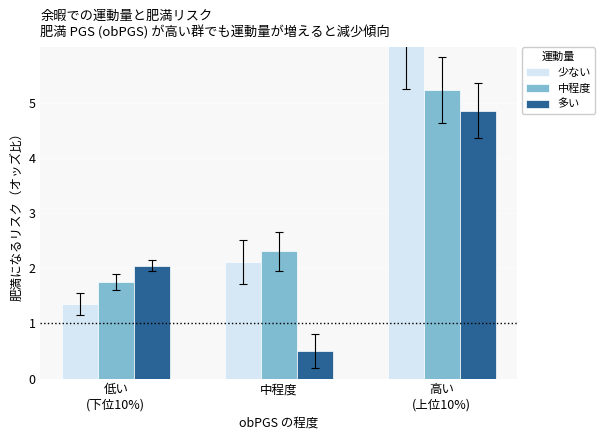

What is the smallest value displayed?

0.5